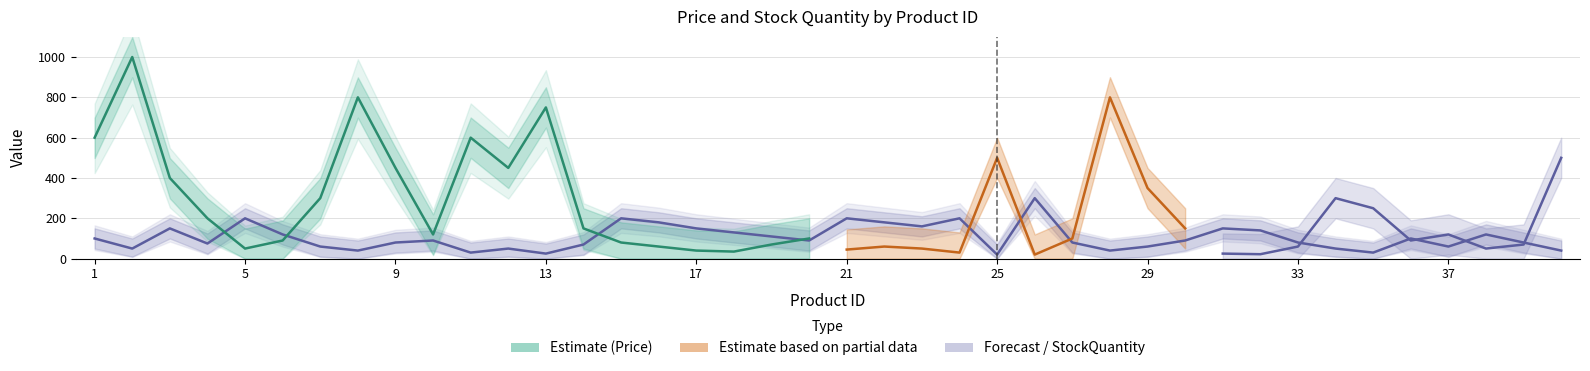

Does the chart display data point markers on the line(s)?

No